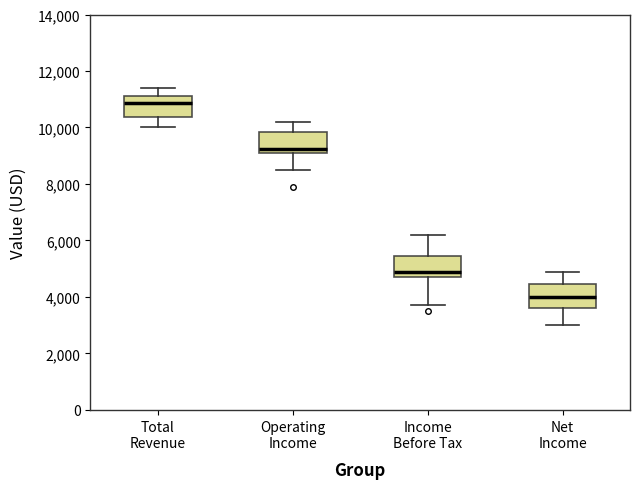

Which box's median line is the lowest?

Net Income